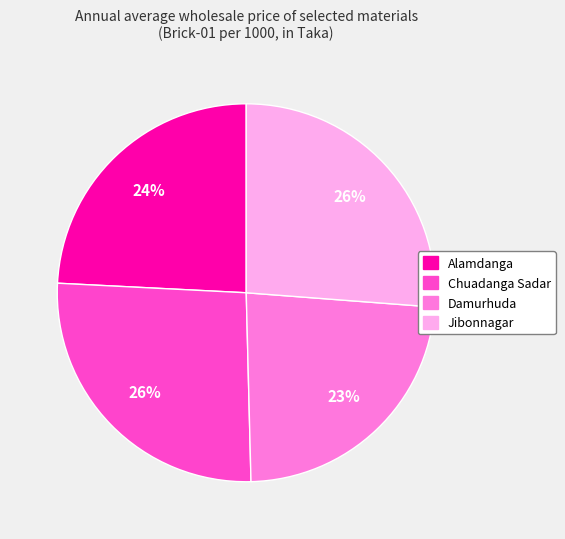

To the nearest percent, what is the difference between the Alamdanga and Chuadanga Sadar slice percentages?

2%